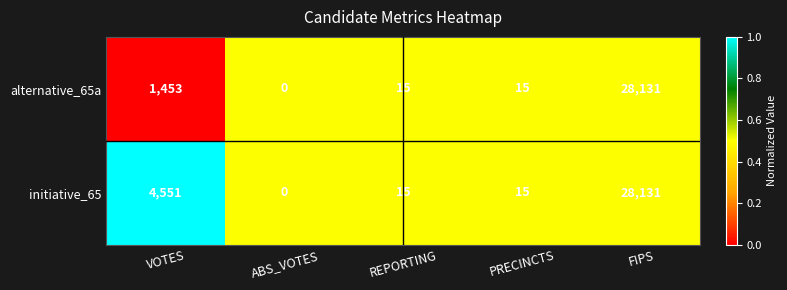

Count the number of data series in this chart.

2